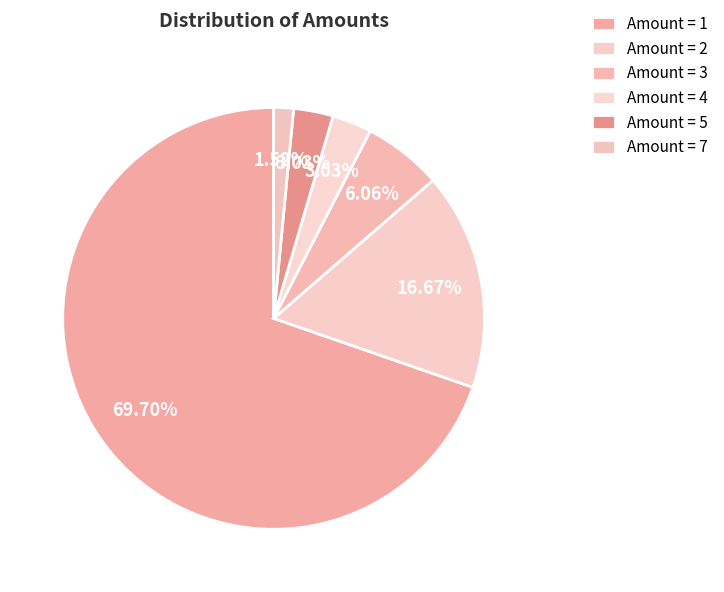

Which slice is the largest?

amount_1